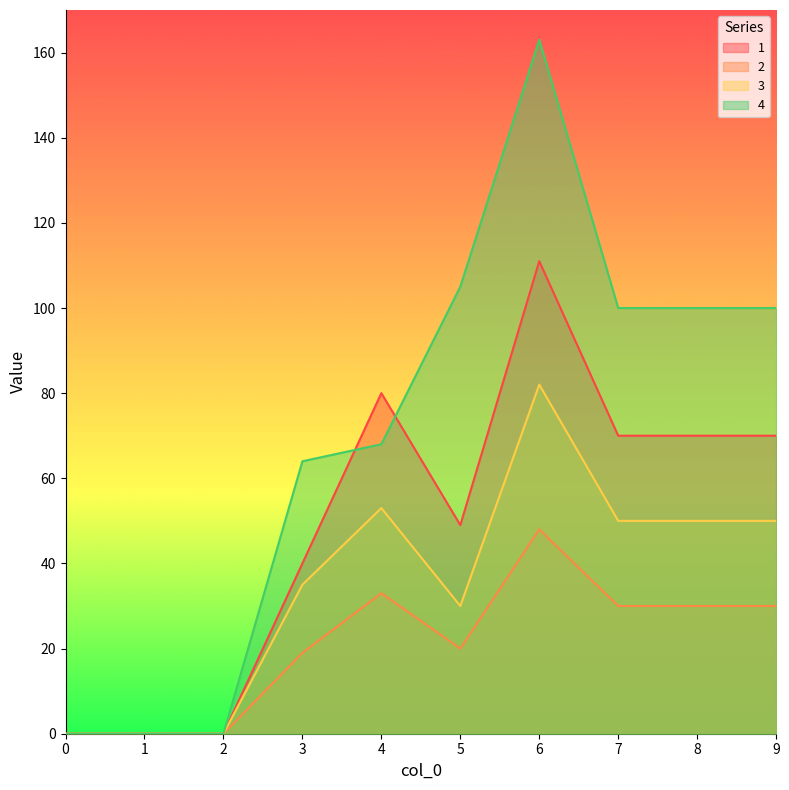

Reading left to right, transcribe all the data shown in this chart.

1: 0=0	1=0	2=0	3=40	4=80	5=49	6=111	7=70	8=70	9=70
2: 0=0	1=0	2=0	3=19	4=33	5=20	6=48	7=30	8=30	9=30
3: 0=0	1=0	2=0	3=35	4=53	5=30	6=82	7=50	8=50	9=50
4: 0=0	1=0	2=0	3=64	4=68	5=105	6=163	7=100	8=100	9=100